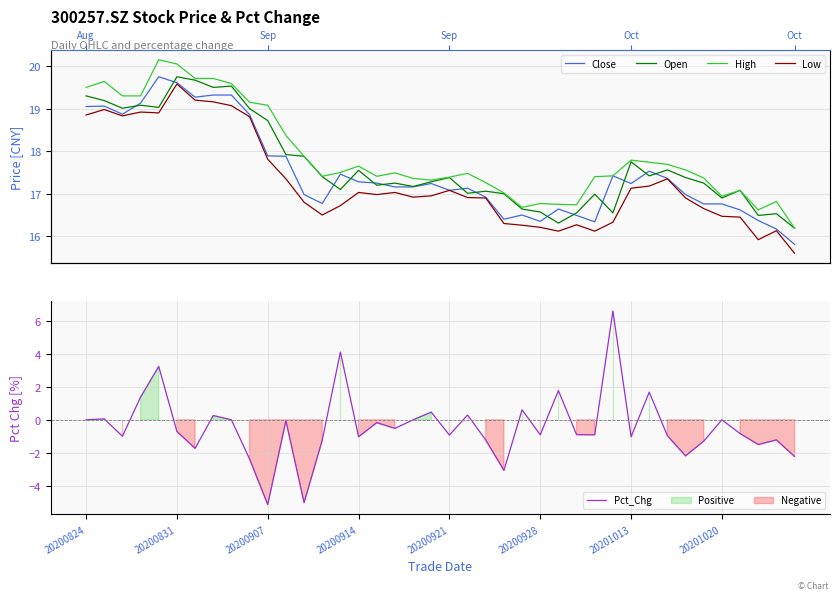

What position from the left is 36?

37